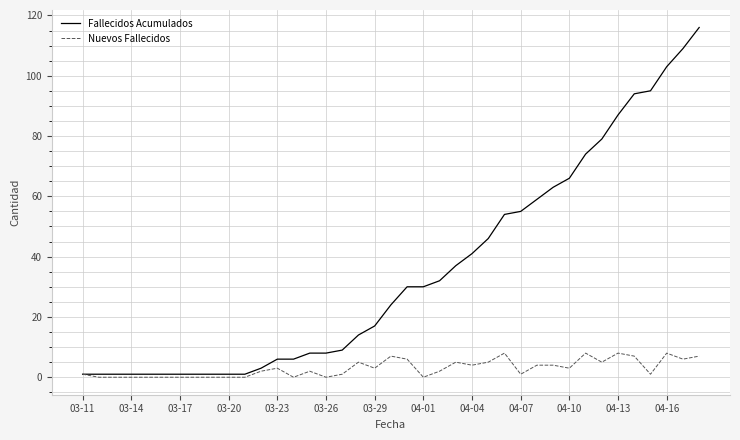

Which series has the largest range (max minus min)?

Fallecidos Acumulados